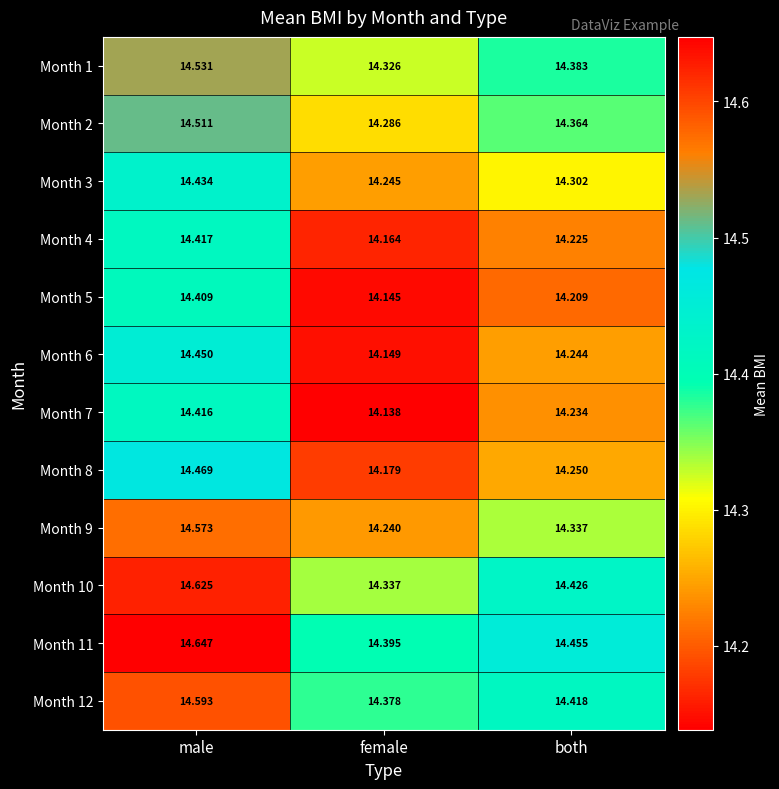

Which series has the largest total across all categories?

Month 11